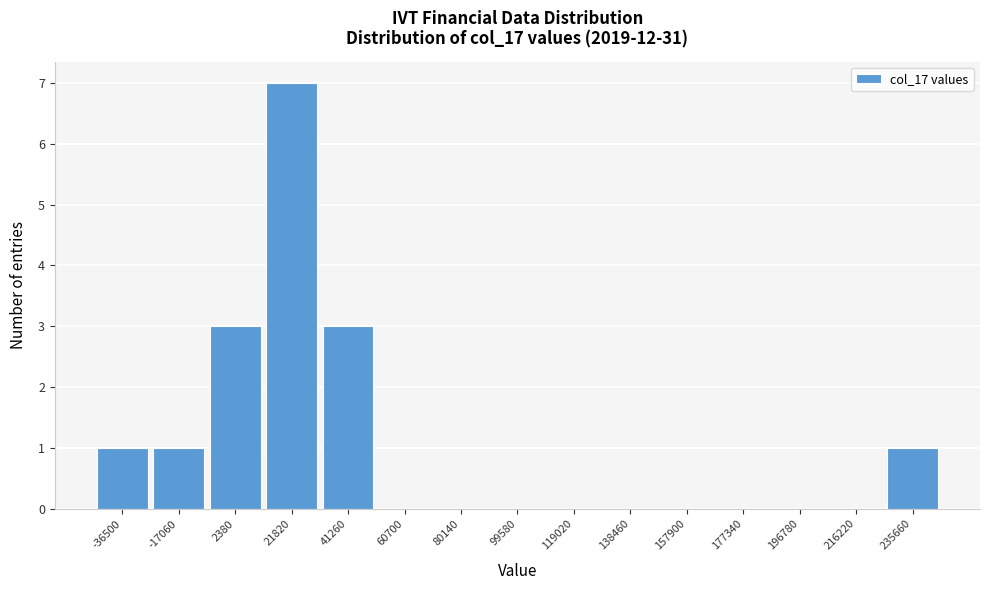

Reading right to left, what are all the values shown in this chart?

235660=1	216220=0	196780=0	177340=0	157900=0	138460=0	119020=0	99580=0	80140=0	60700=0	41260=3	21820=7	2380=3	-17060=1	-36500=1